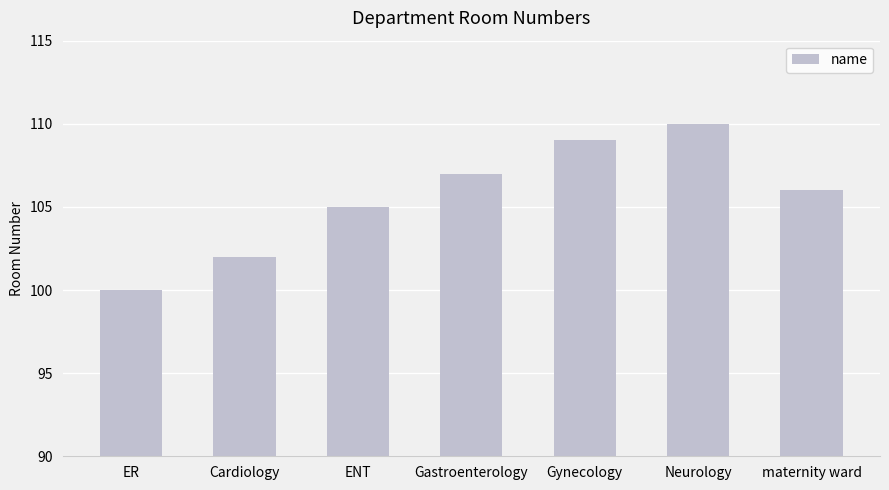

True or false: the data shows 32 at maternity ward.

False